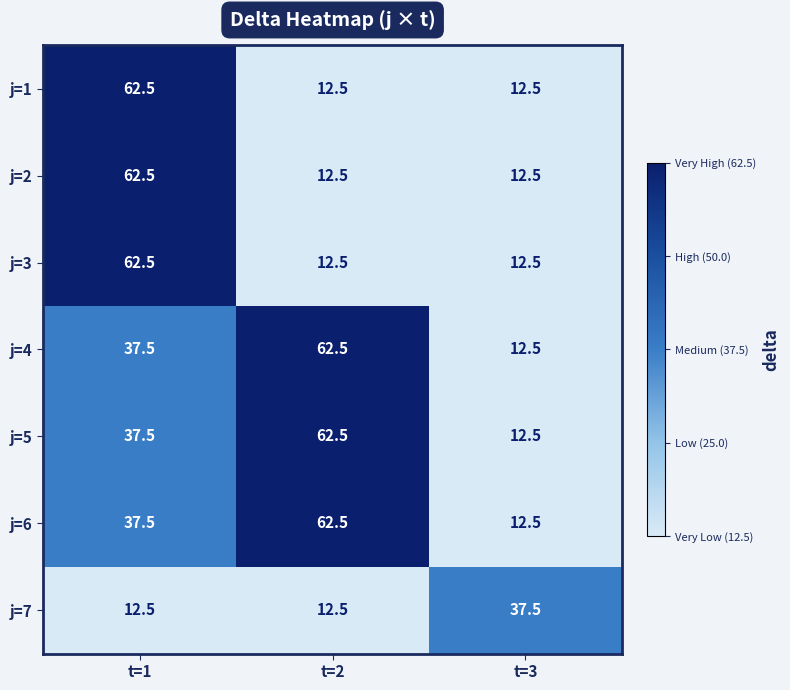

What is the total value across all series at t=2?

237.5